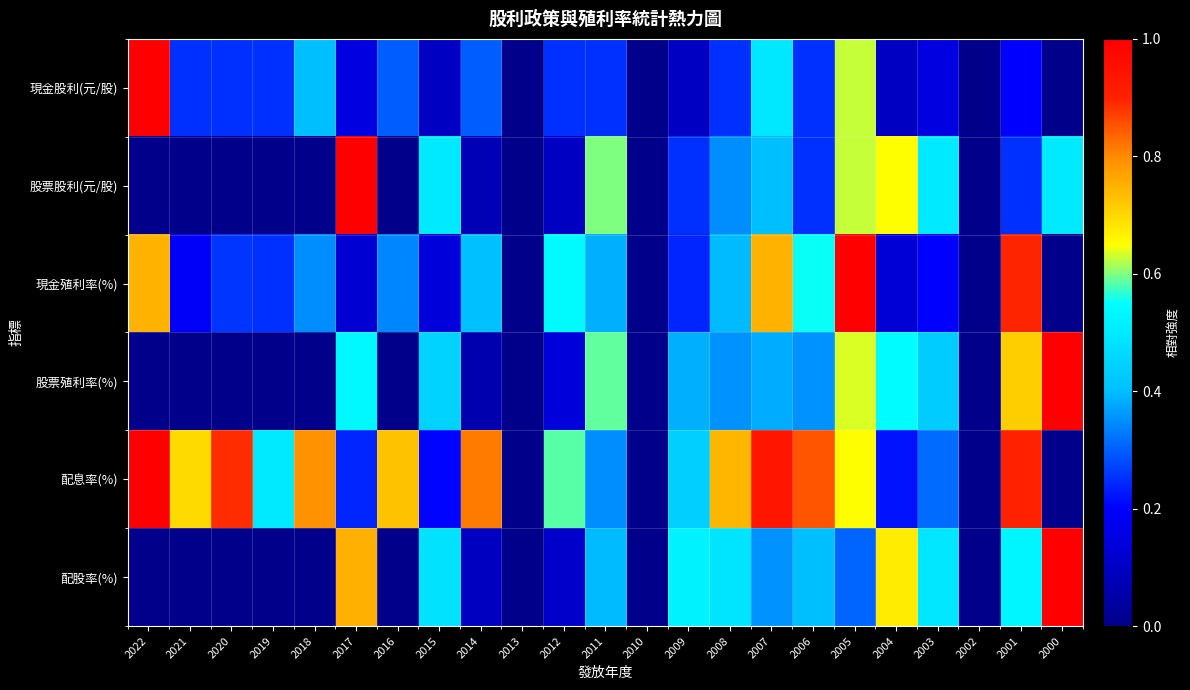

Which label corresponds to the smallest value in the chart?

2013